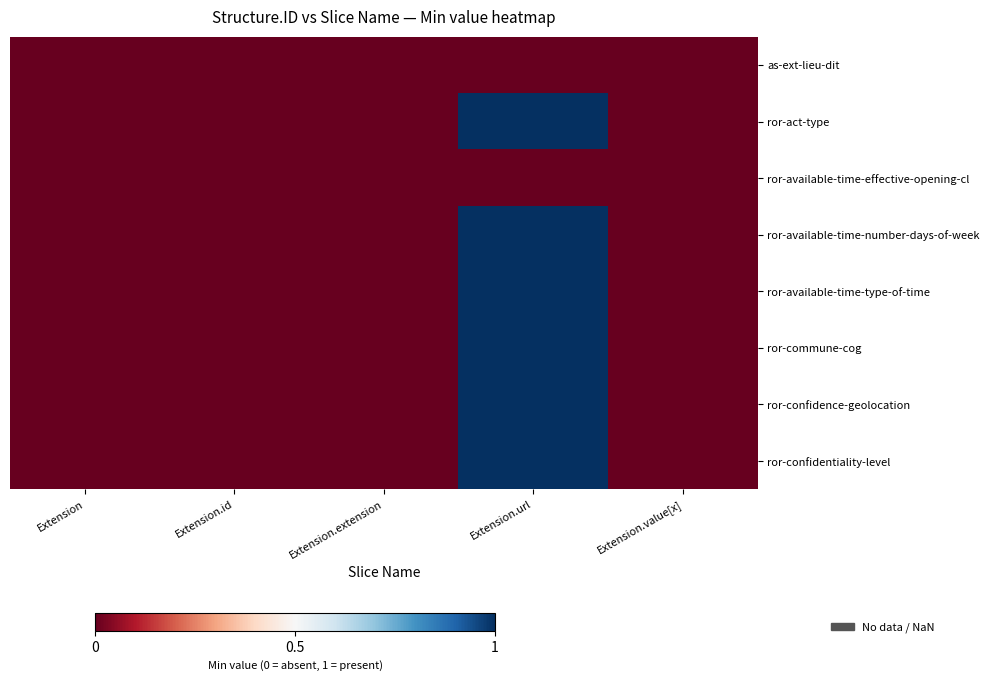

Which label corresponds to the largest value in the chart?

Extension.url